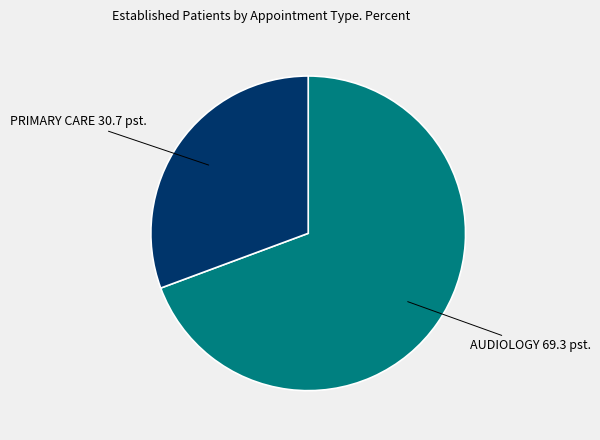

Is there a majority slice in this chart?

Yes